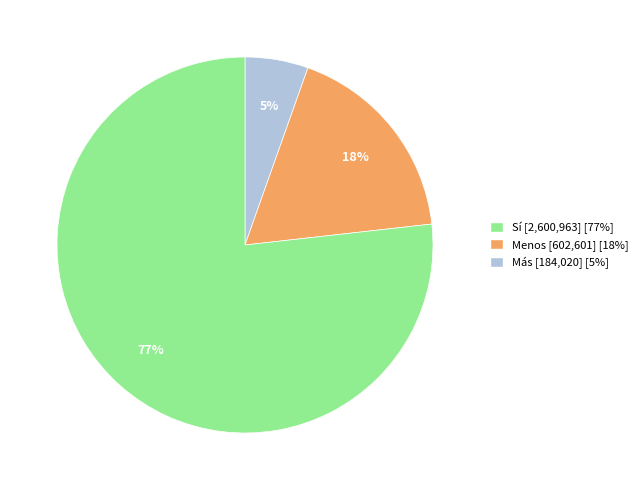

The Sí [2,600,963] [77%] slice represents 5% of the pie. True or false?

True